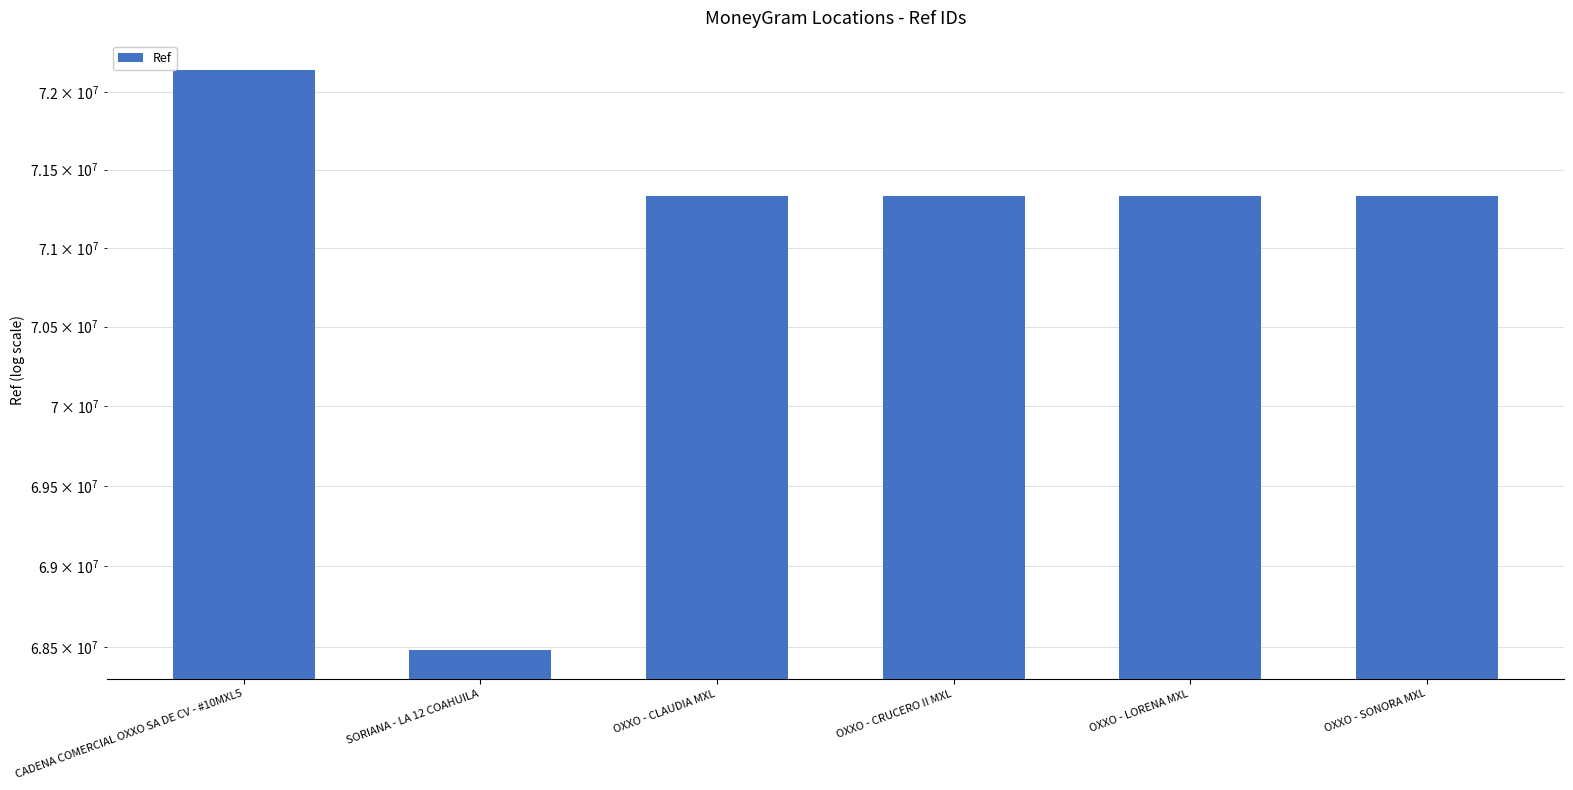

Reading left to right, what are all the values shown in this chart?

CADENA COMERCIAL OXXO SA DE CV - #10MXL5=72144512	SORIANA - LA 12 COAHUILA=68485706	OXXO - CLAUDIA MXL=71329781	OXXO - CRUCERO II MXL=71333104	OXXO - LORENA MXL=71332972	OXXO - SONORA MXL=71331643